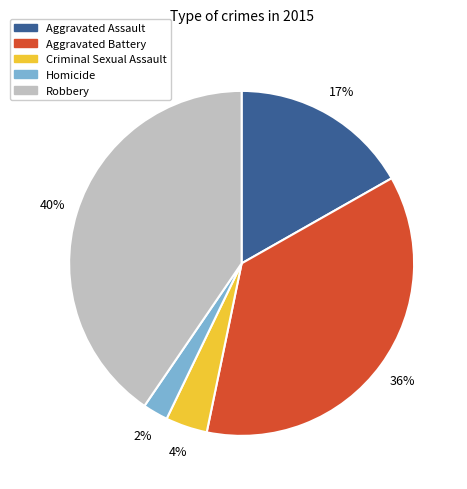

Rank the categories by value from highest to lowest.

Robbery, Aggravated Battery, Aggravated Assault, Criminal Sexual Assault, Homicide